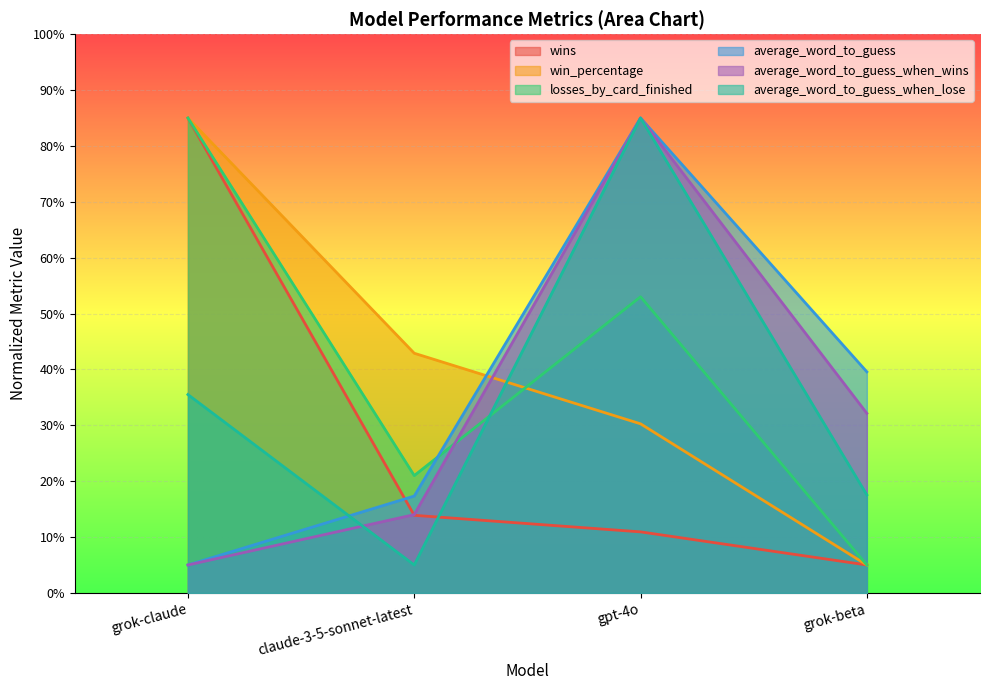

Is the value of losses_by_card_finished at gpt-4o greater than the value of wins at grok-beta?

Yes